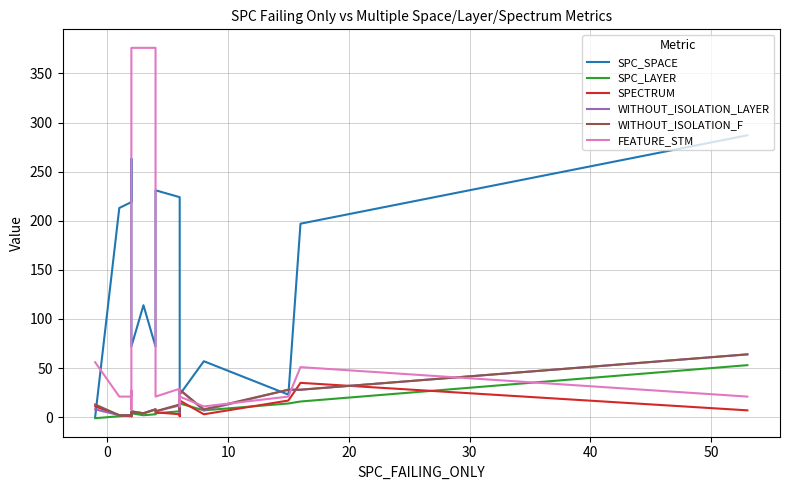

What are all the series names shown in the legend?

SPC_SPACE, SPC_LAYER, SPECTRUM, WITHOUT_ISOLATION_LAYER, WITHOUT_ISOLATION_F, FEATURE_STM